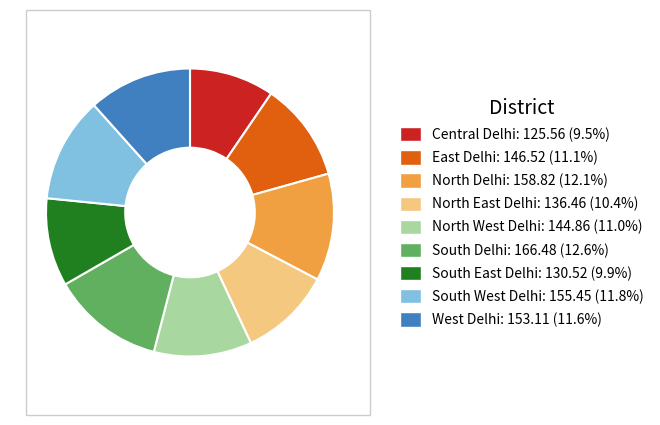

Is there any slice that represents more than half of the pie?

No